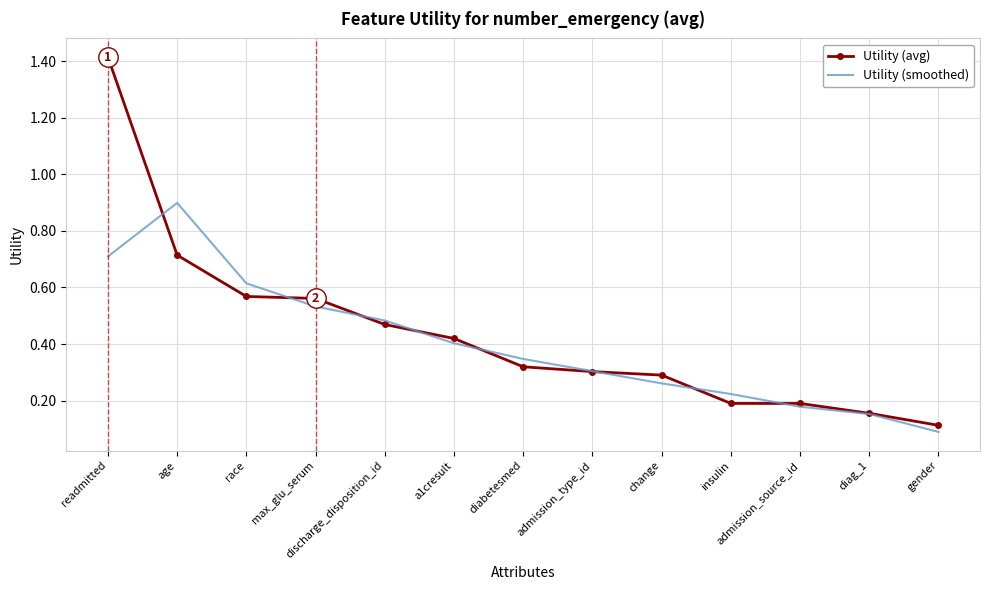

What is the difference between the maximum and minimum values in the Utility (smoothed) series?

0.8